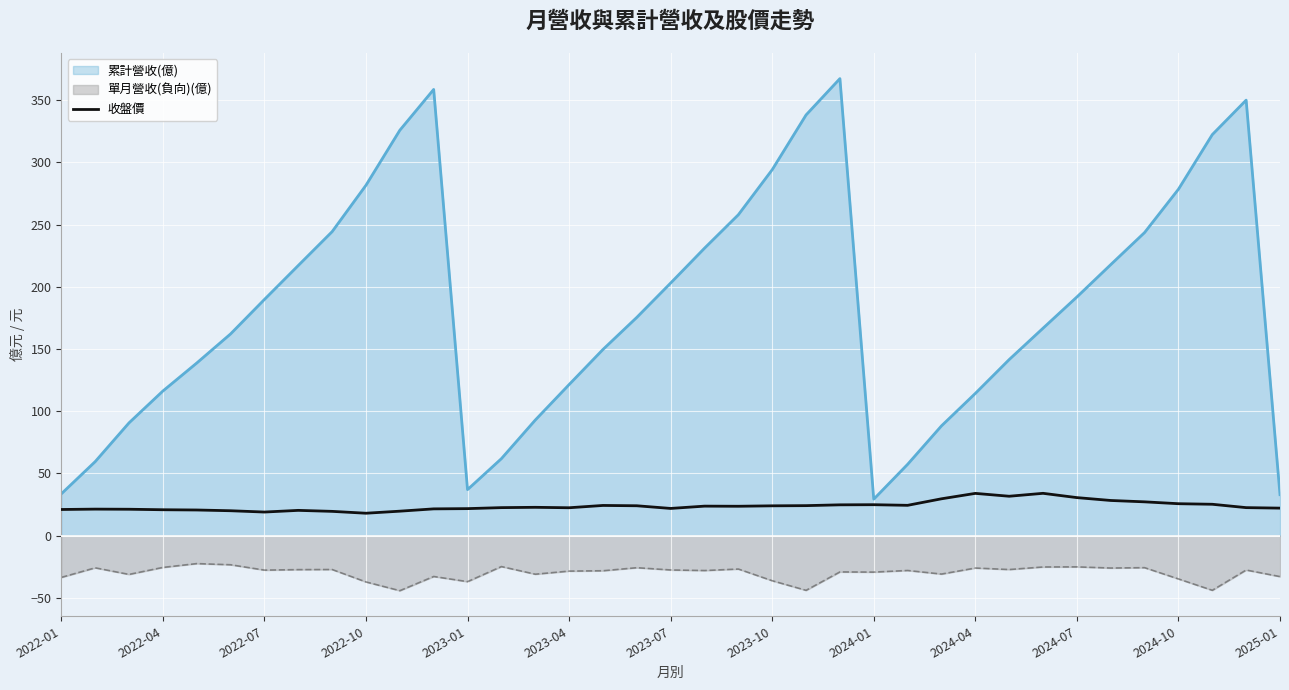

What is the difference between the highest and lowest values at 2023-01?

74.0